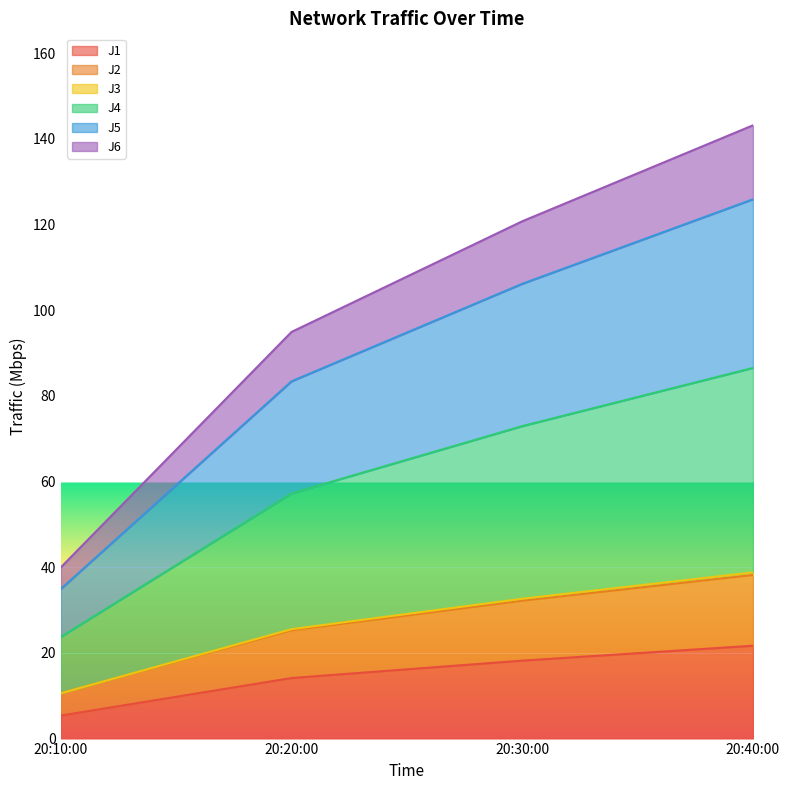

What is the approximate value of J1 at 20:10:00?

5.4